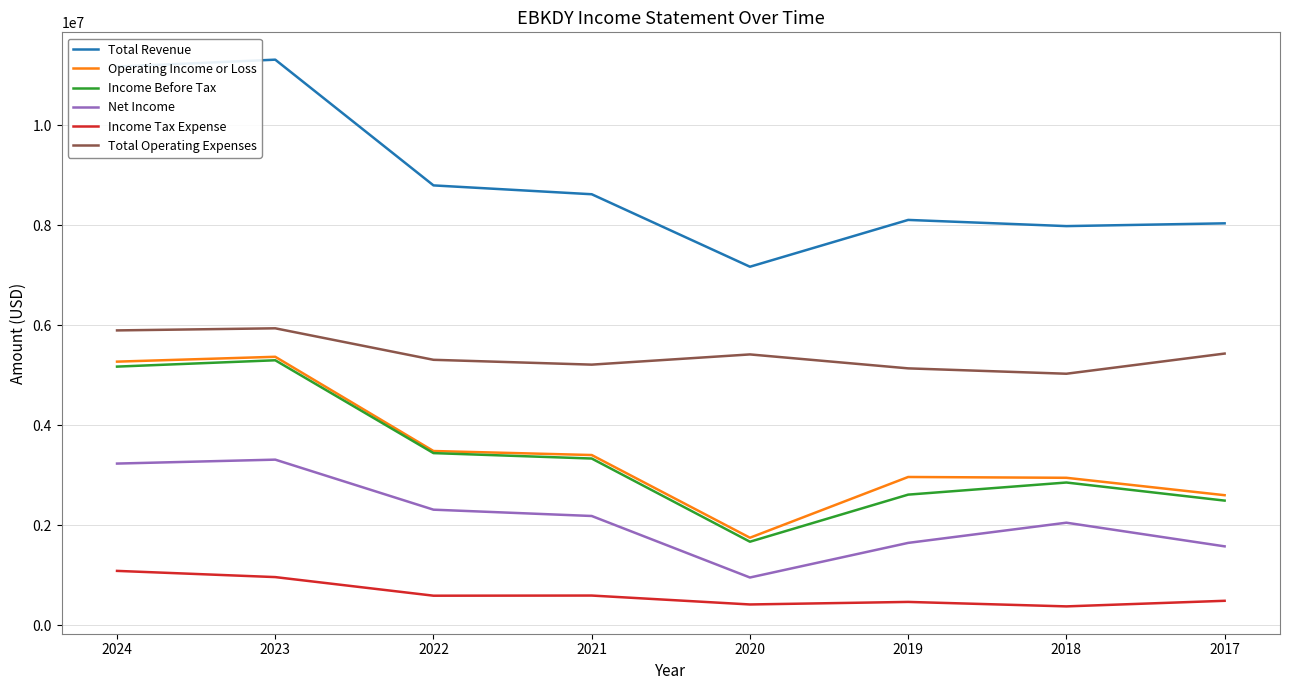

How many series are shown in this chart?

6